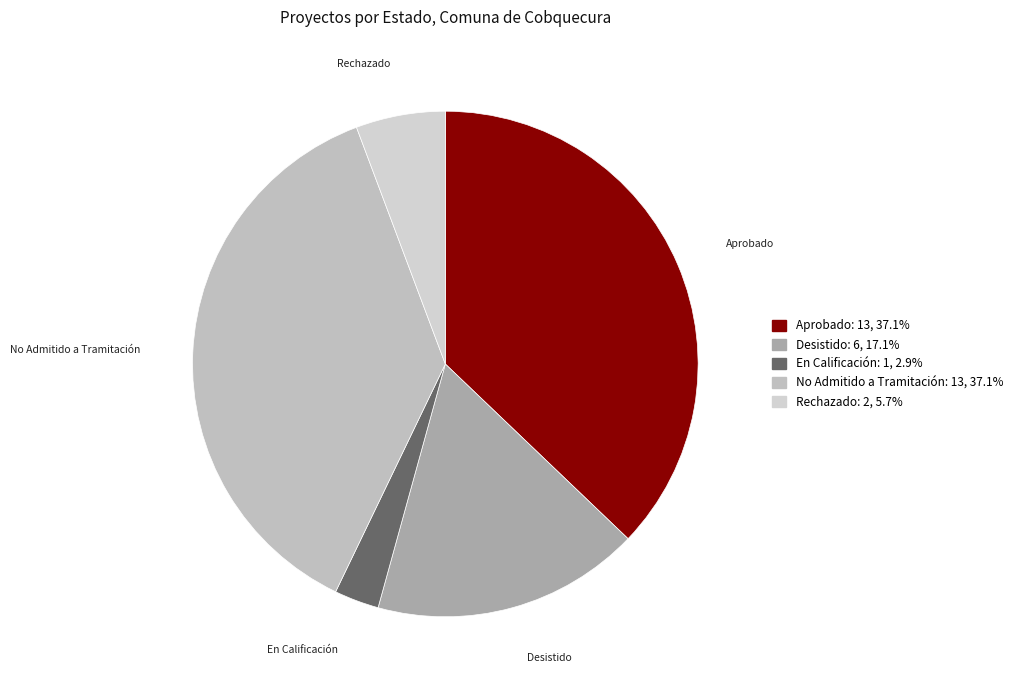

Does any single category account for the majority?

No